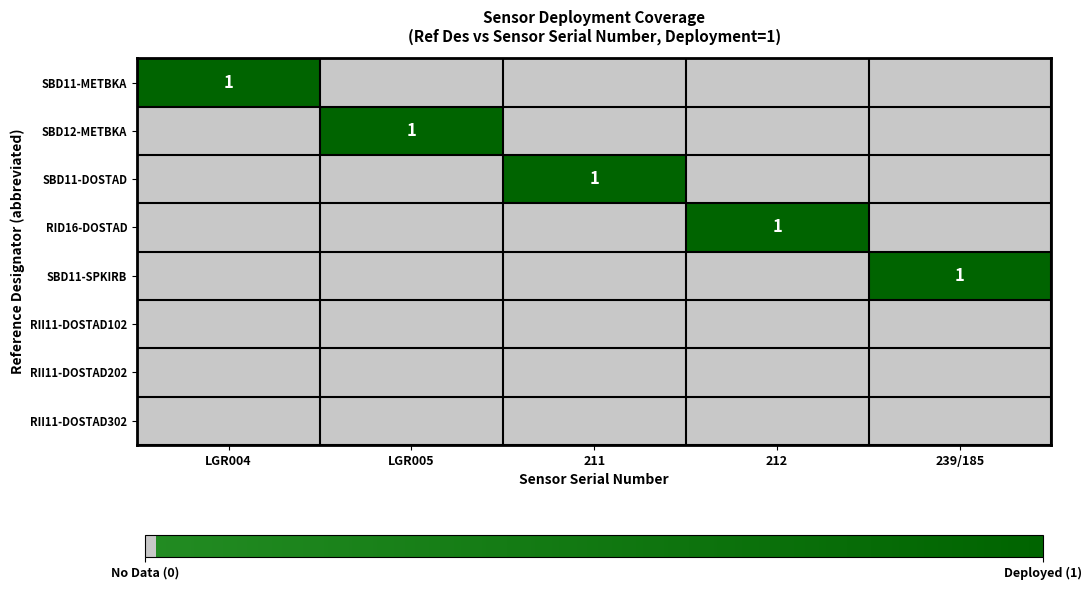

The SBD11-DOSTAD series shows 2 at 211. True or false?

False